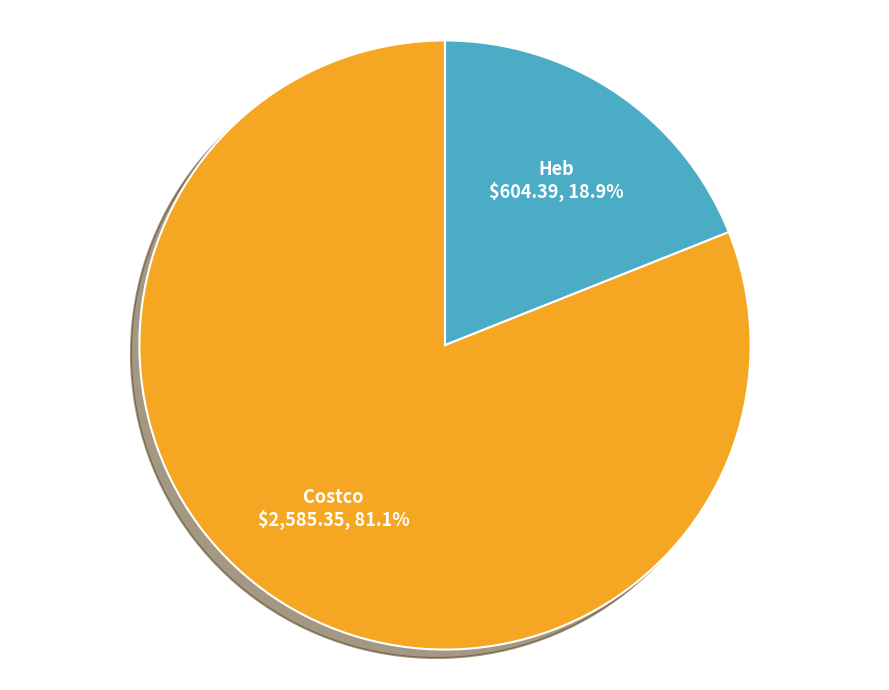

The Costco slice represents 89% of the pie. True or false?

False